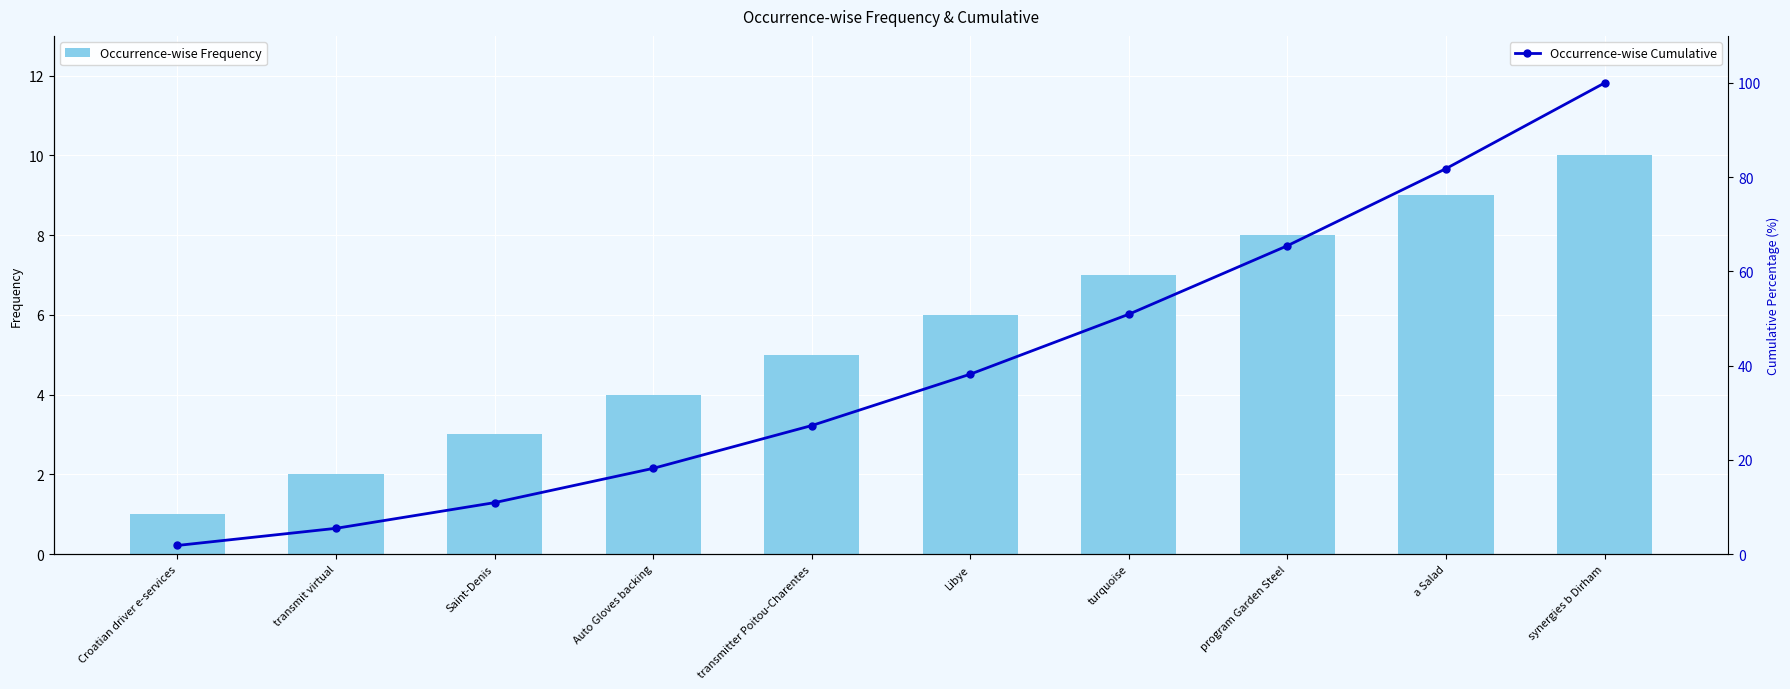

What are all the series names shown in the legend?

Occurrence-wise Frequency, Occurrence-wise Cumulative